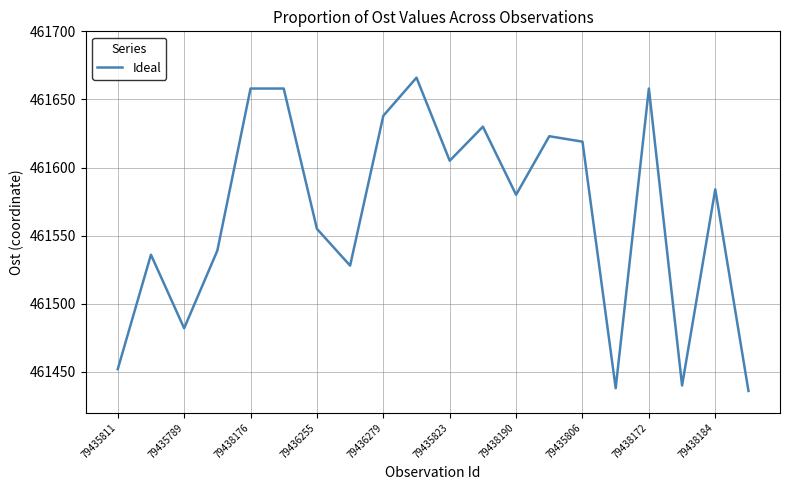

What is the minimum value shown in the chart?

461436